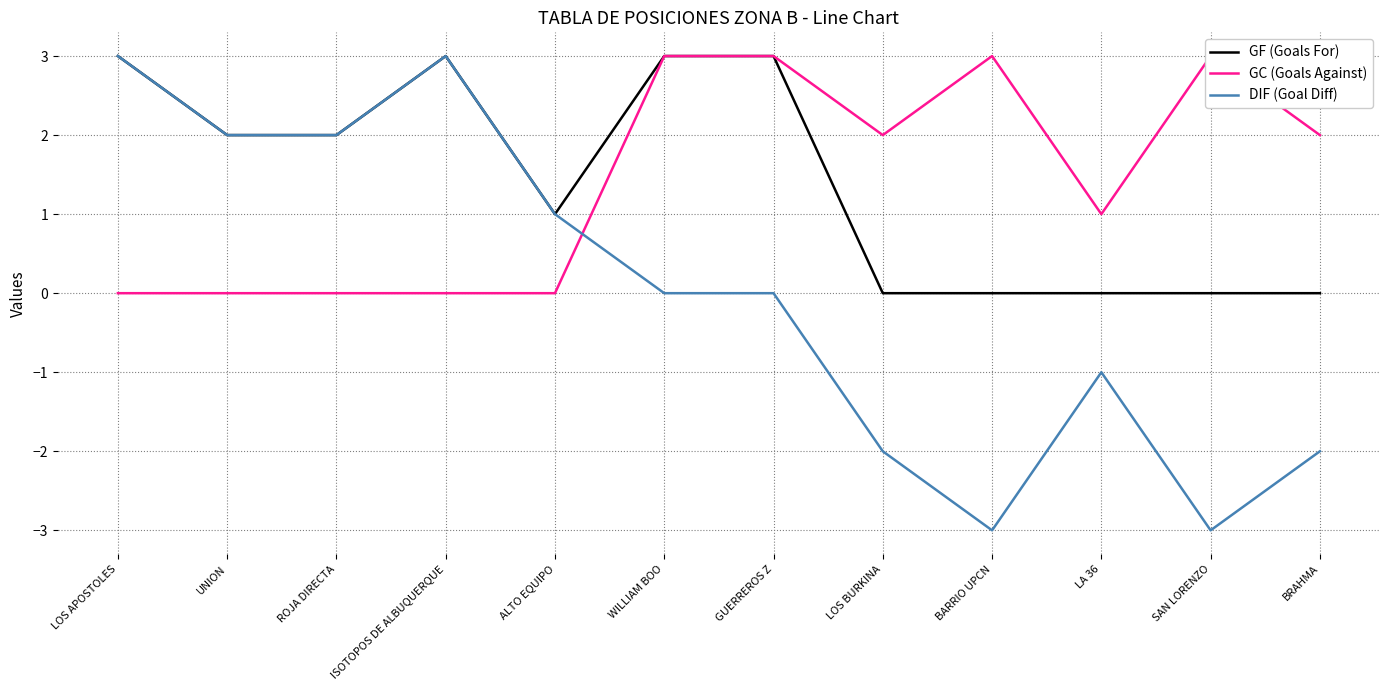

Where do DIF (Goal Diff) and GC (Goals Against) first cross each other?

ALTO EQUIPO and WILLIAM BOO